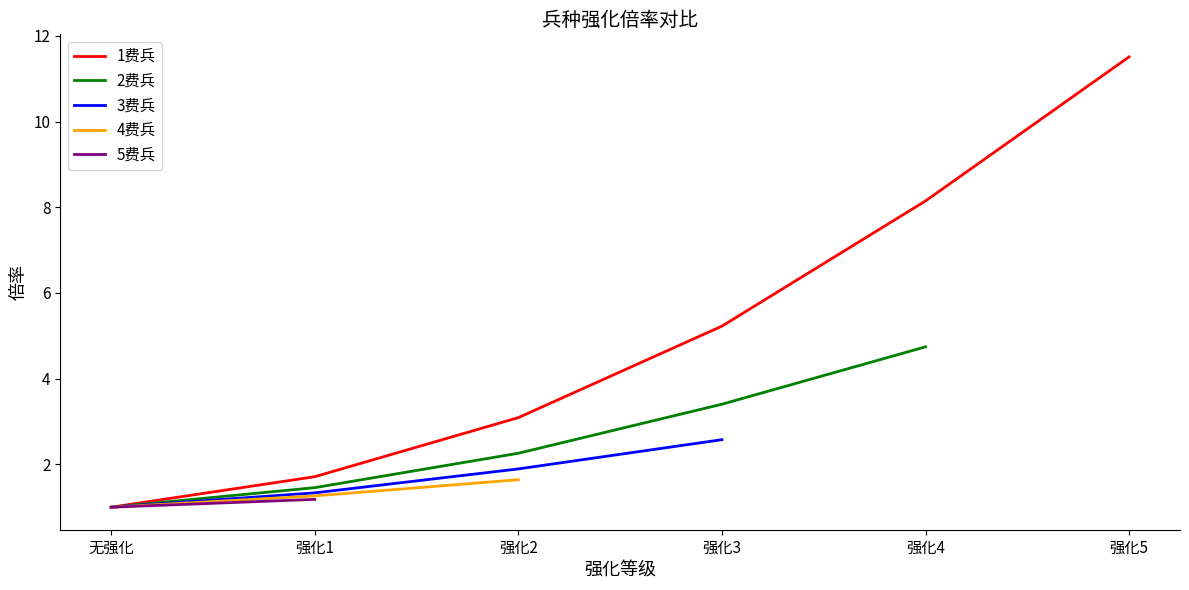

Which has a higher value, 无强化 or 强化2?

强化2